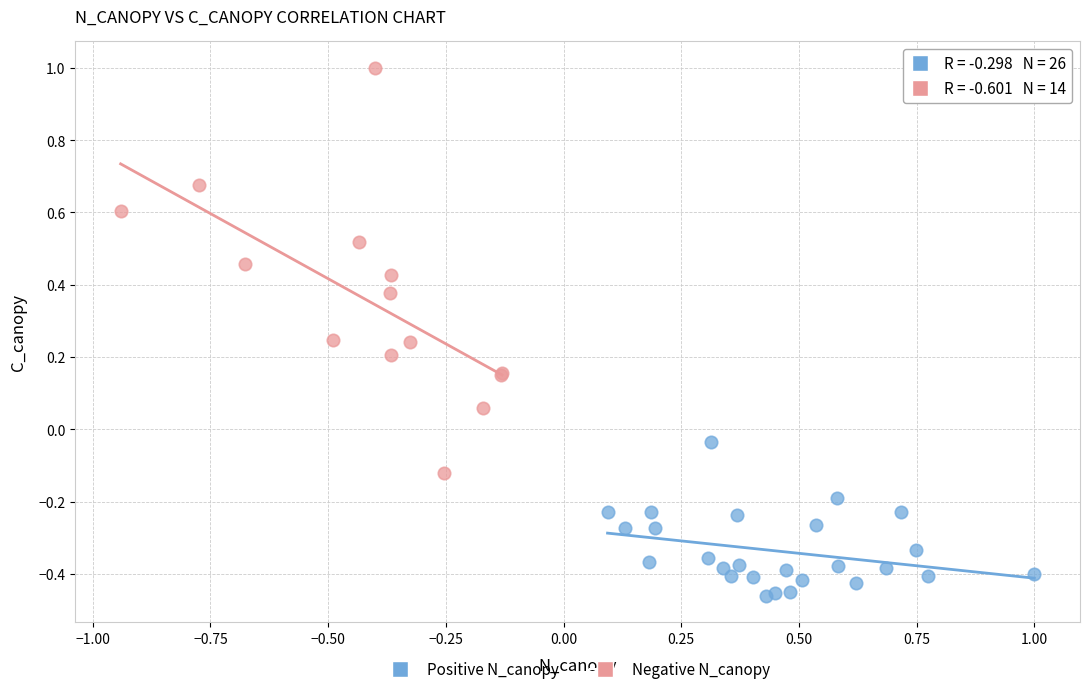

Which series reaches the maximum Y coordinate?

Negative N_canopy